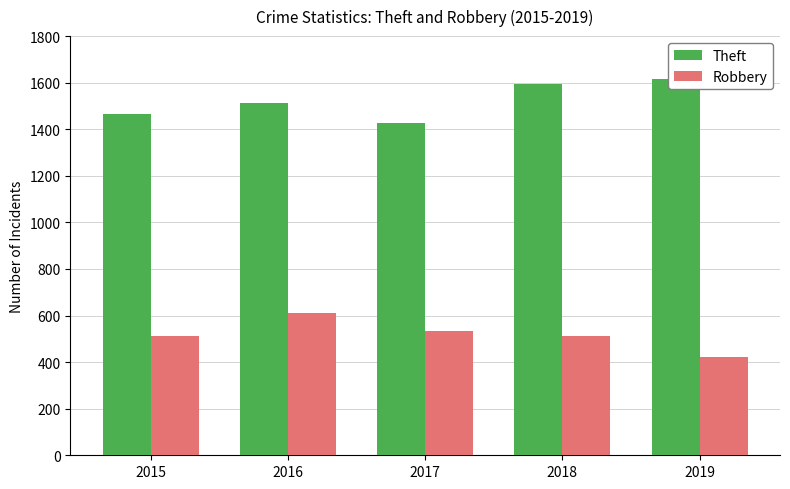

What is the average value of the Robbery series?

518